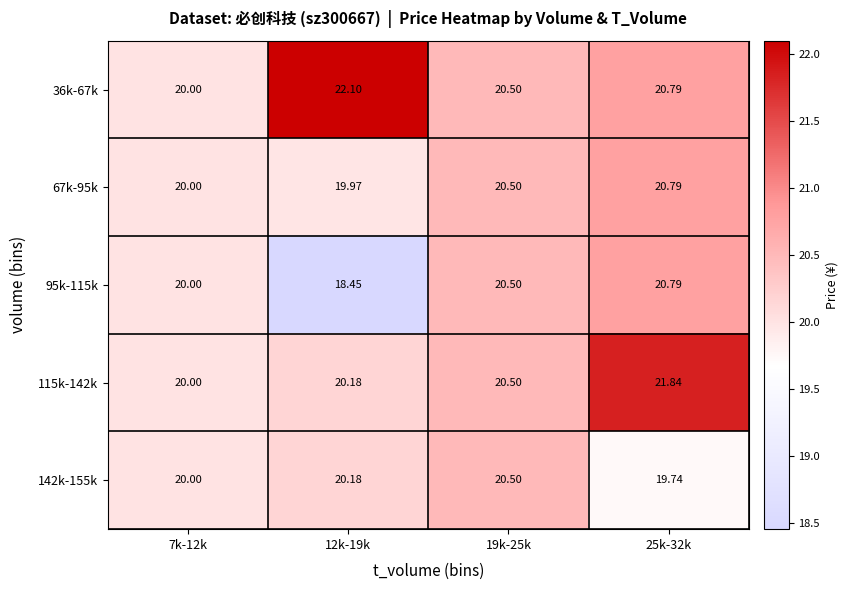

List the series in order of their overall mean, highest first.

36k-67k, 115k-142k, 67k-95k, 142k-155k, 95k-115k